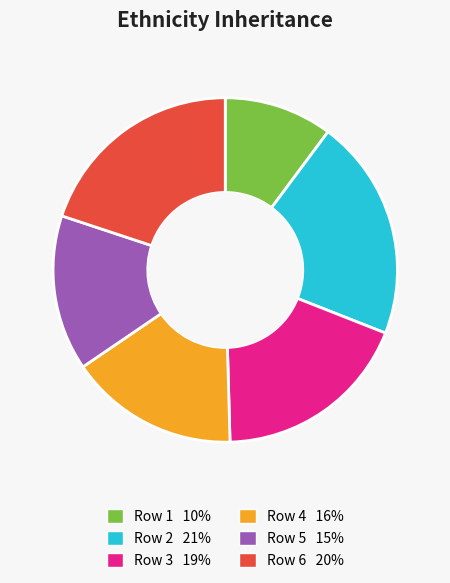

Combined, do Row 3 and Row 4 account for over 50%?

No